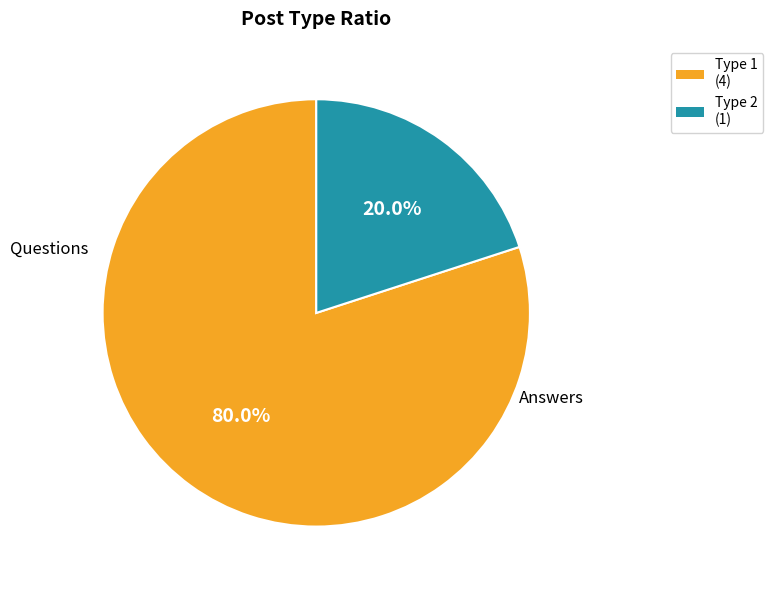

Is there any slice that represents more than half of the pie?

Yes